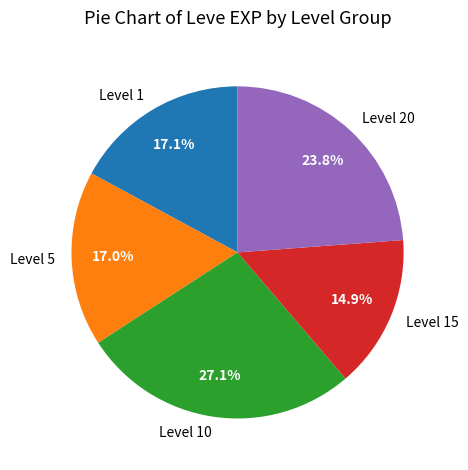

What is the ratio of the value at Level 1 to the value at Level 5?

1.0